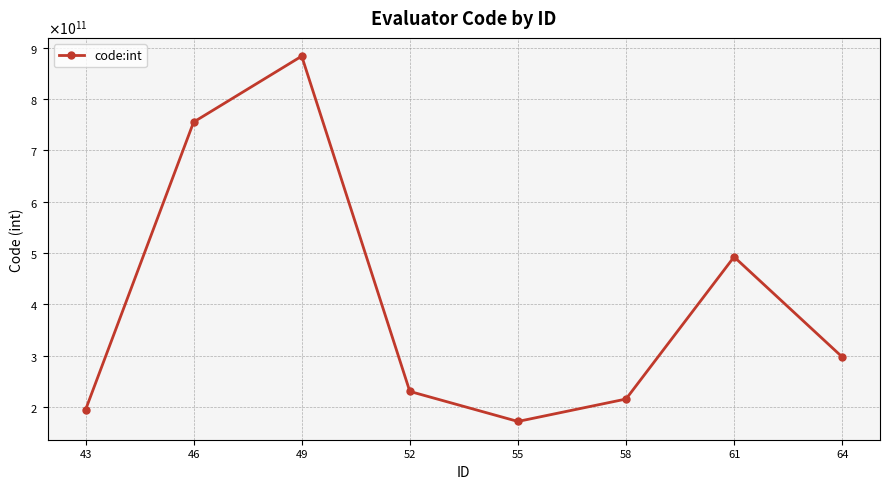

Is this an area chart (filled region under the line)?

No